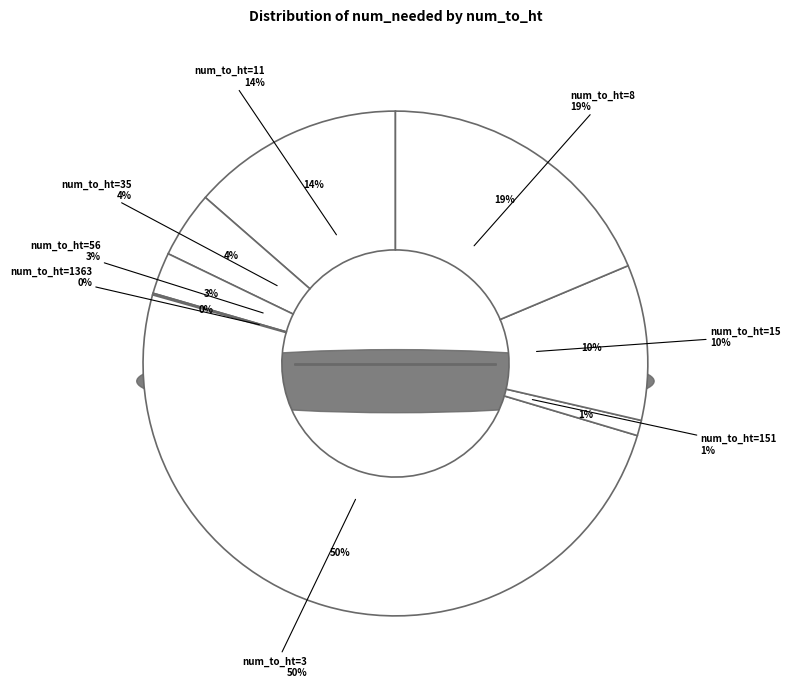

Rank the categories by value from lowest to highest.

1363, 151, 56, 35, 15, 11, 8, 3